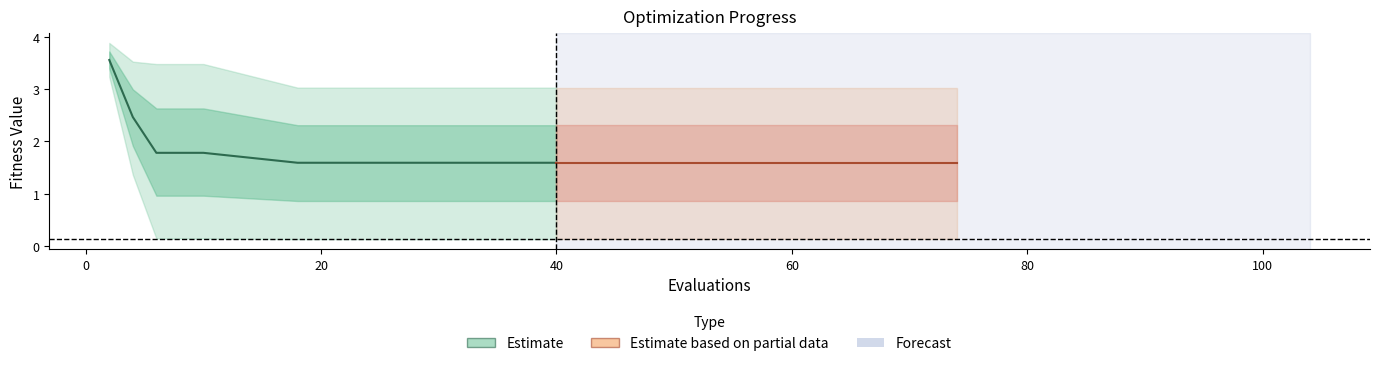

Is the value of mean at 12 greater than the value of worst at 1?

No